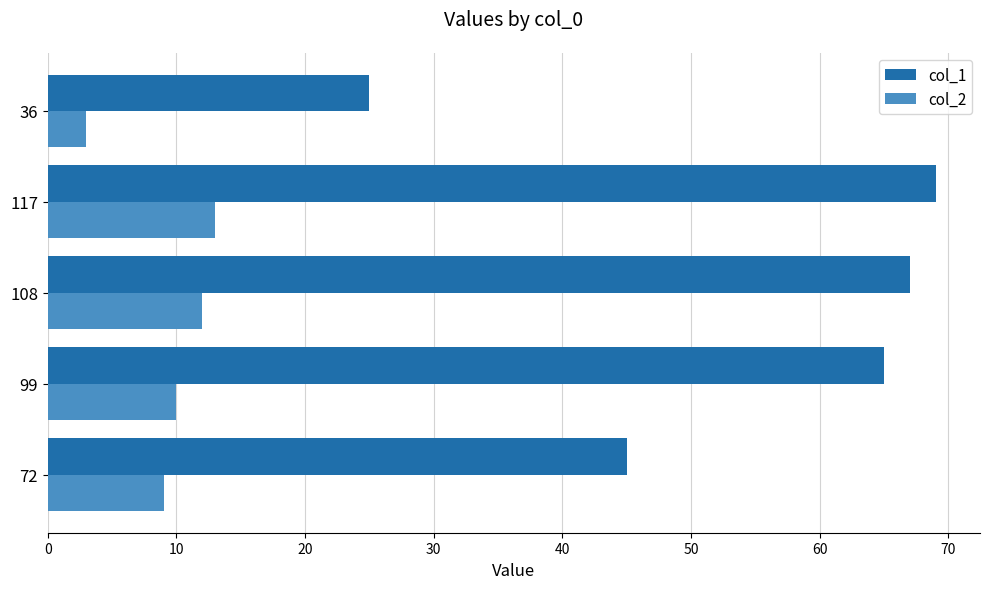

Is it true that col_2 equals 3 at 36?

True